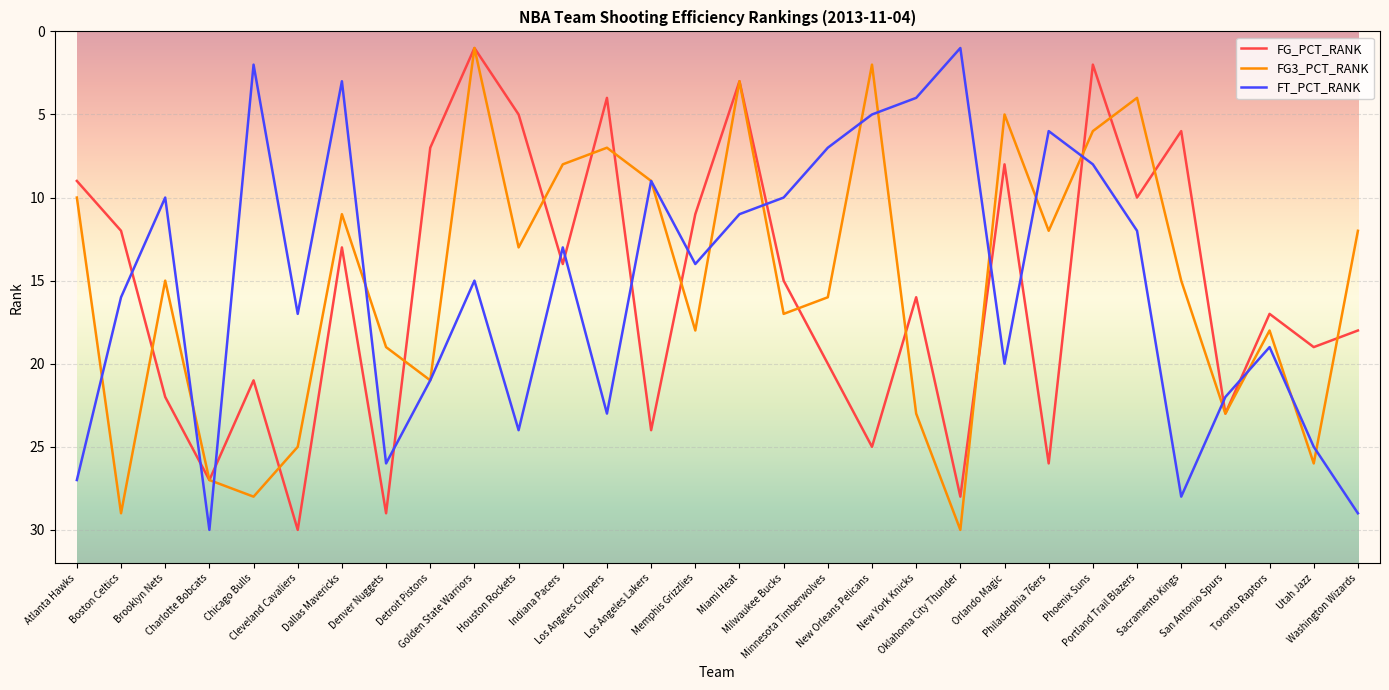

What is the maximum value for FG_PCT_RANK?

30